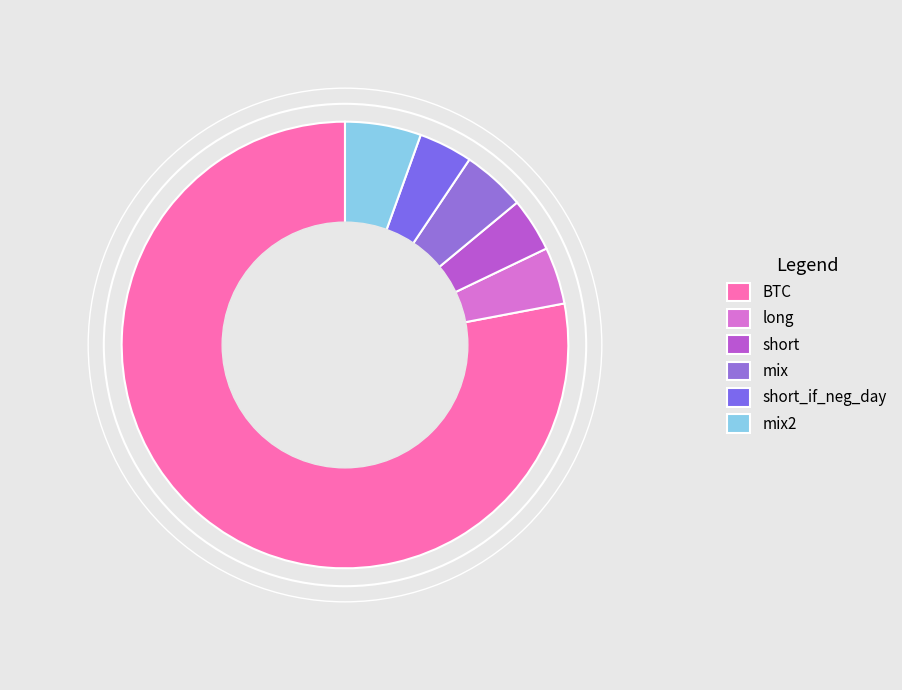

What is the largest slice in the pie chart?

BTC